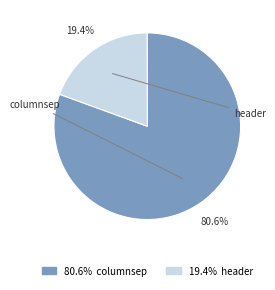

Does columnsep represent more than half of the total?

Yes